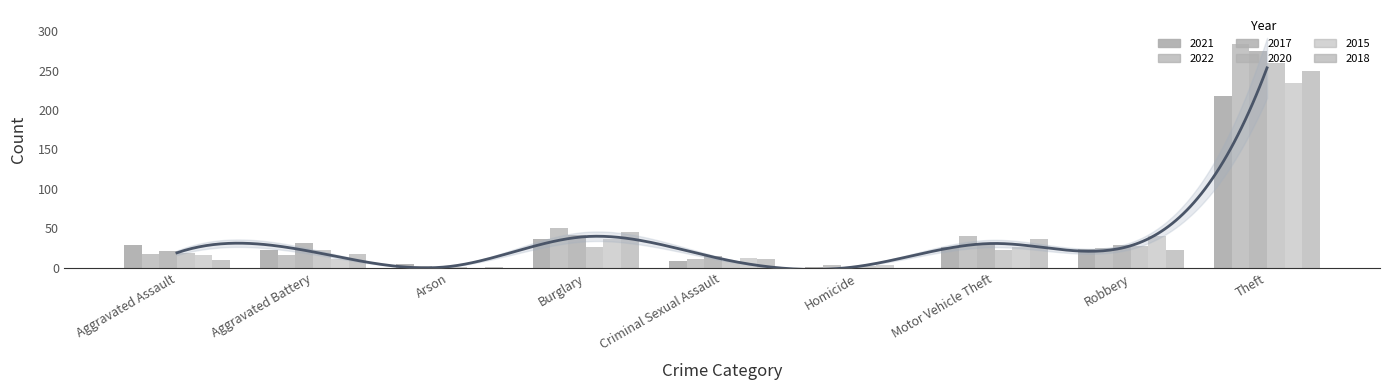

Between Robbery and Aggravated Battery, which is larger?

Robbery